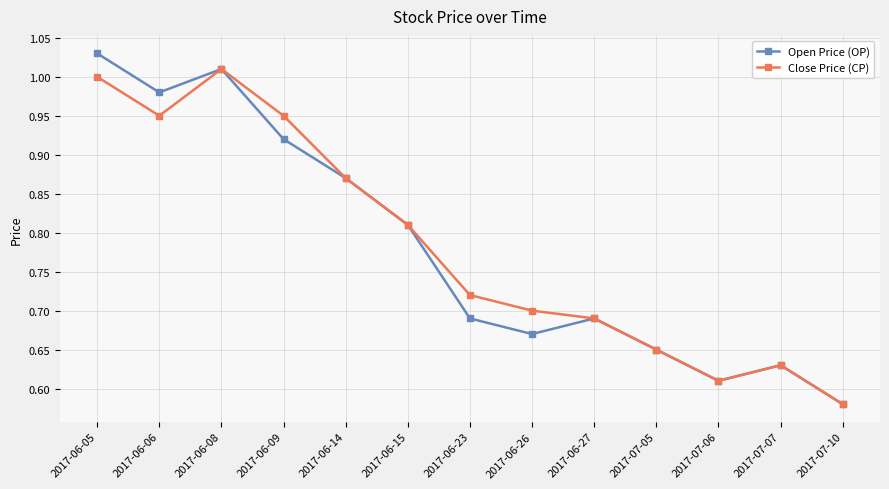

At which label does Open Price (OP) reach its peak?

2017-06-05